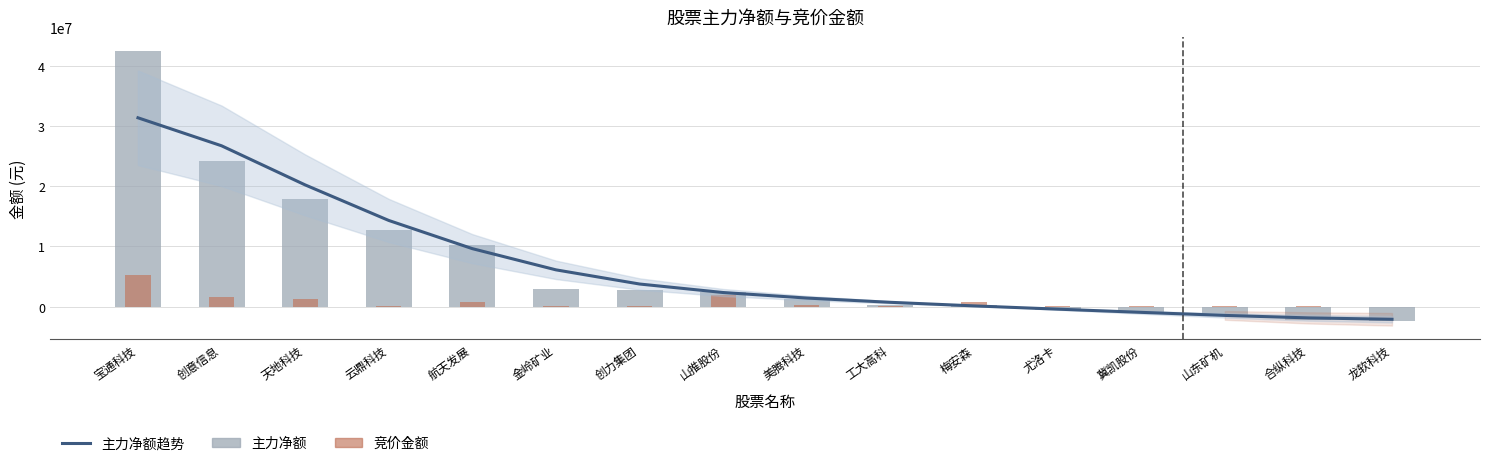

Does the chart contain stacked bars?

No